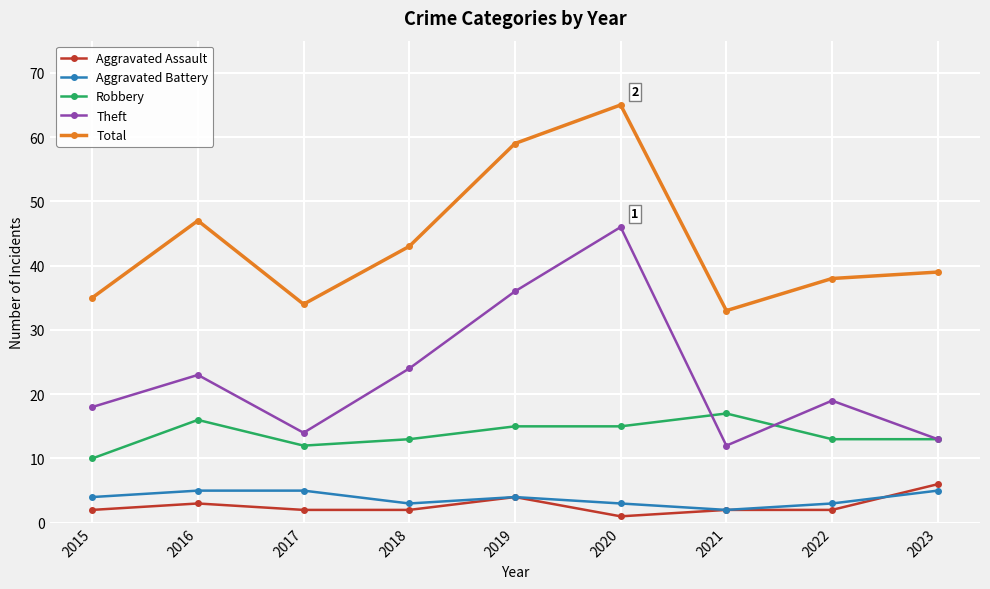

What is the smallest value displayed?

1